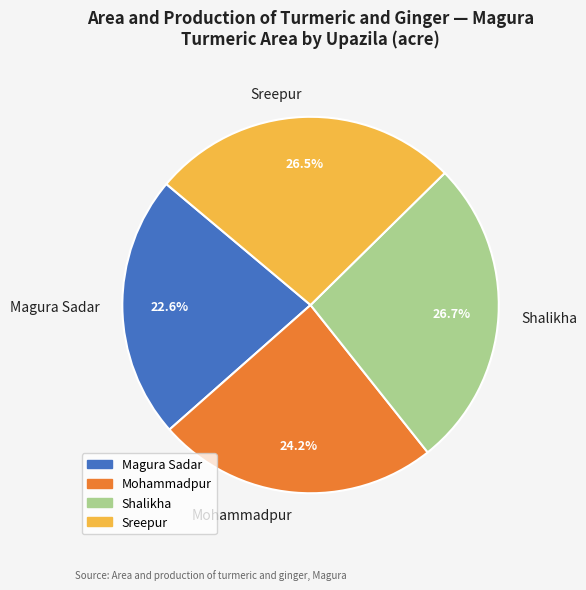

To the nearest percent, what is the combined percentage of Magura Sadar and Sreepur?

49%